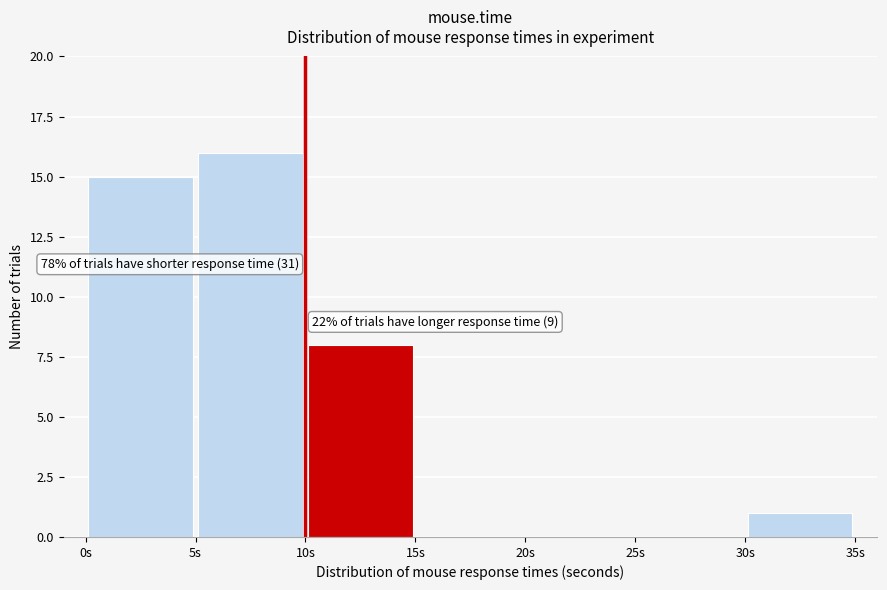

Over which range of the x-axis is the bar tallest?

5 to 10